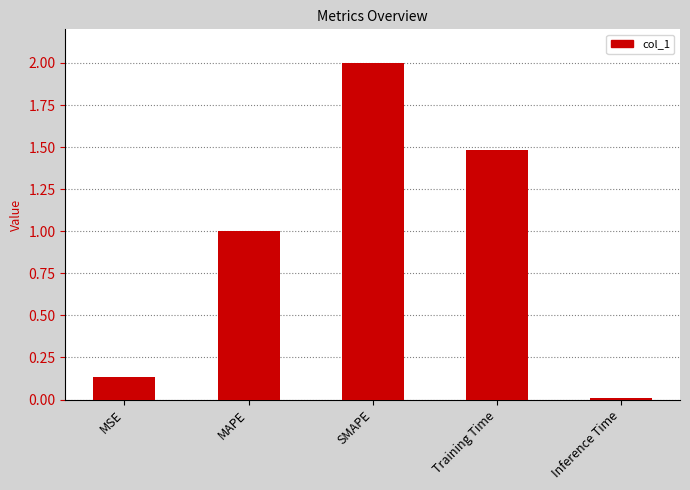

Which label corresponds to the largest value in the chart?

SMAPE